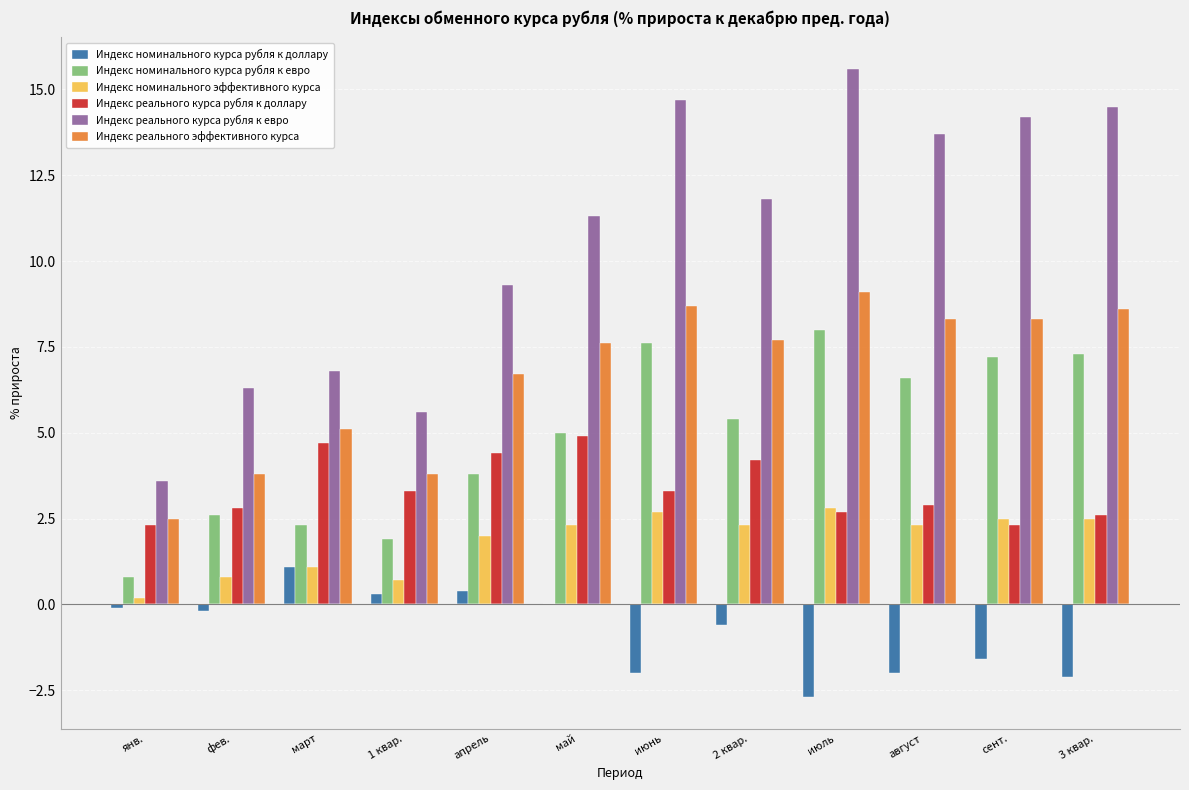

Count the number of categories in the chart.

12